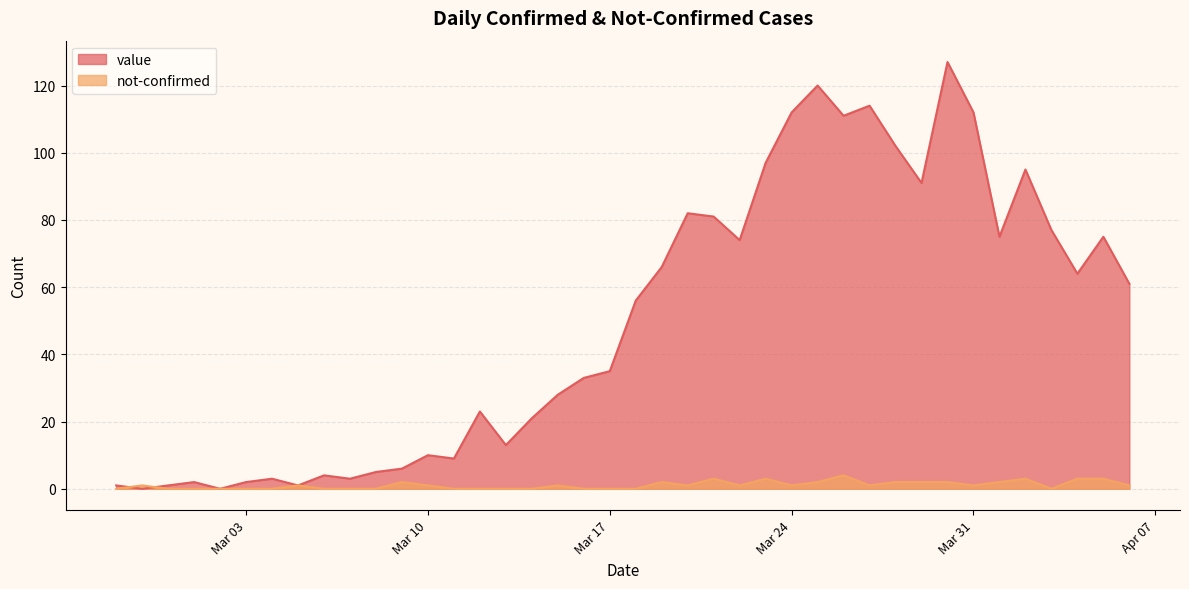

The not-confirmed series shows 2 at 2020-04-01. True or false?

True